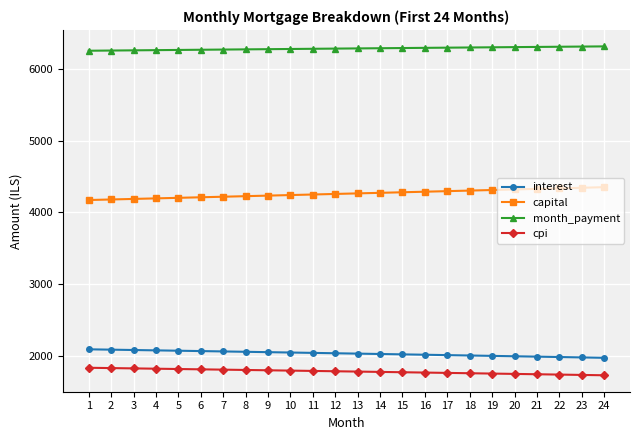

What is the difference between the highest and lowest values at 16?

4539.8